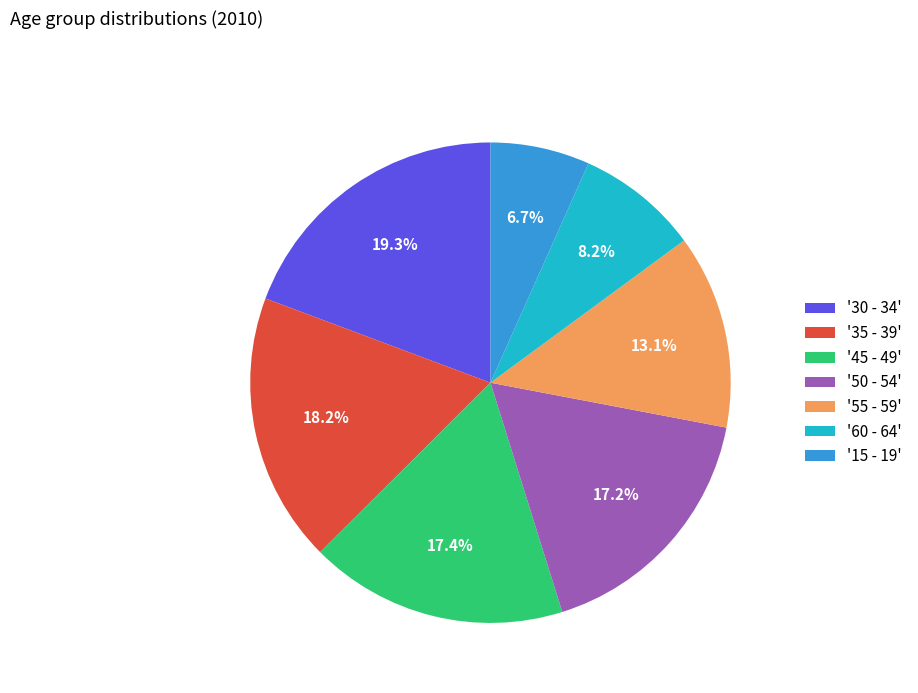

What is the total percentage of '35 - 39' and '15 - 19'?

24.9%